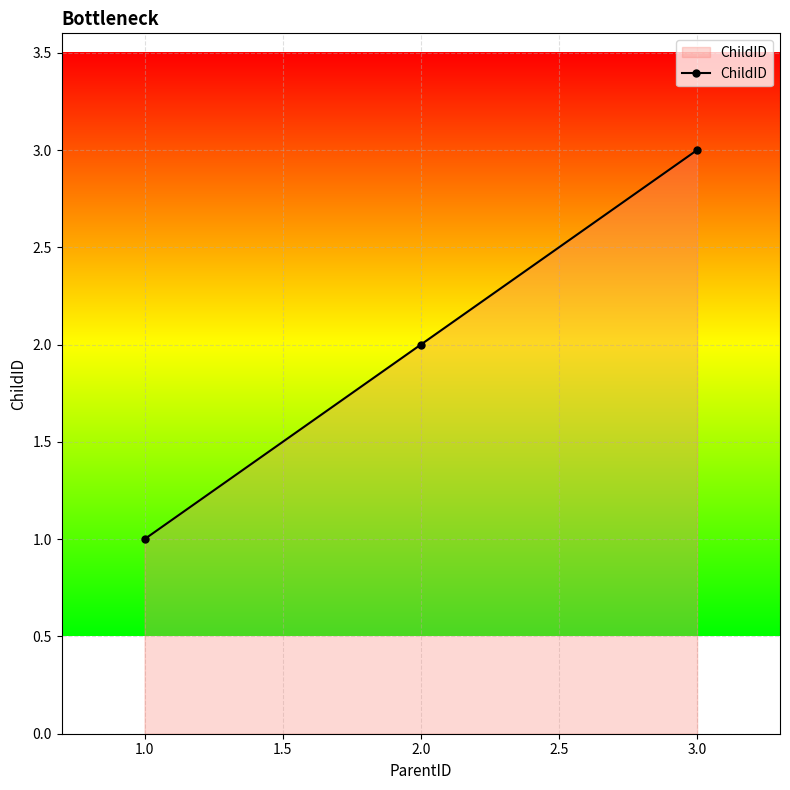

What is the change in value from 1.0 to 2.0?

+1